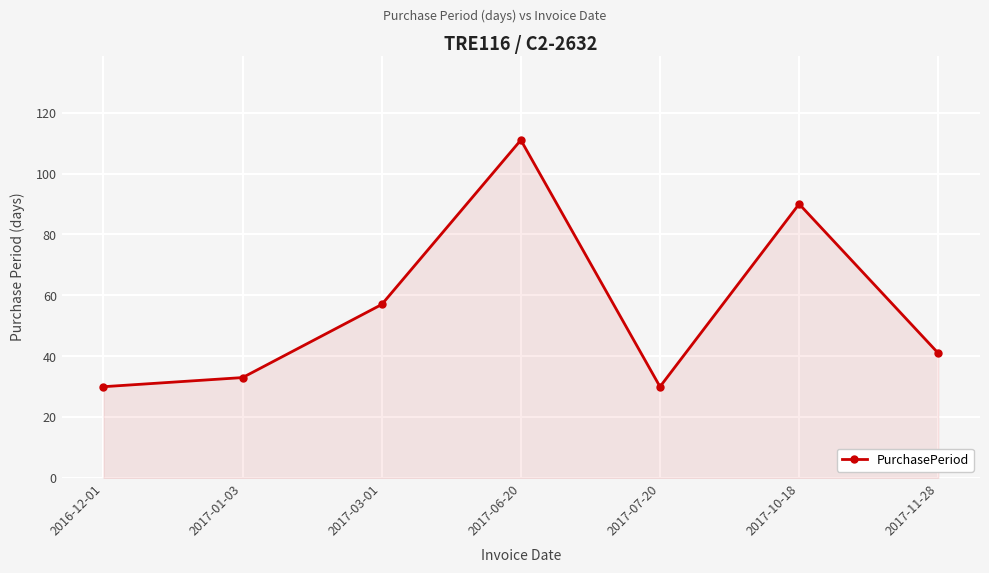

What is the label of the 3rd point from the right?

2017-07-20